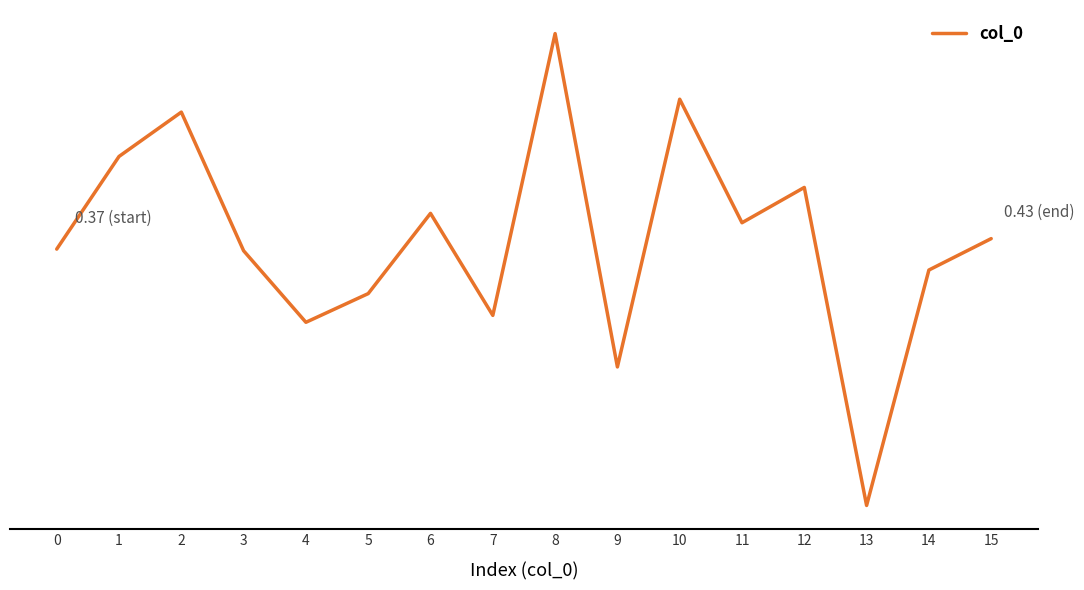

Does the chart display data point markers on the line(s)?

No